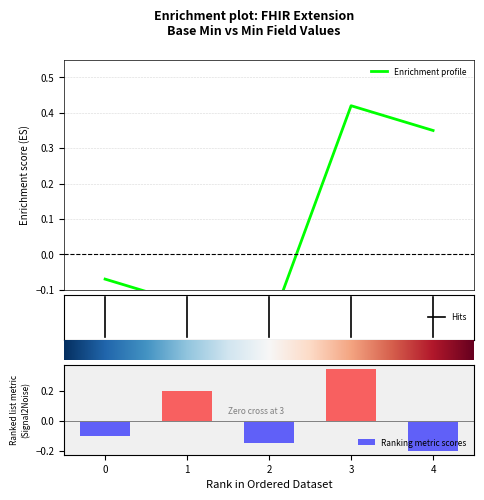

Which category has the lowest value in the Ranking metric scores series?

4